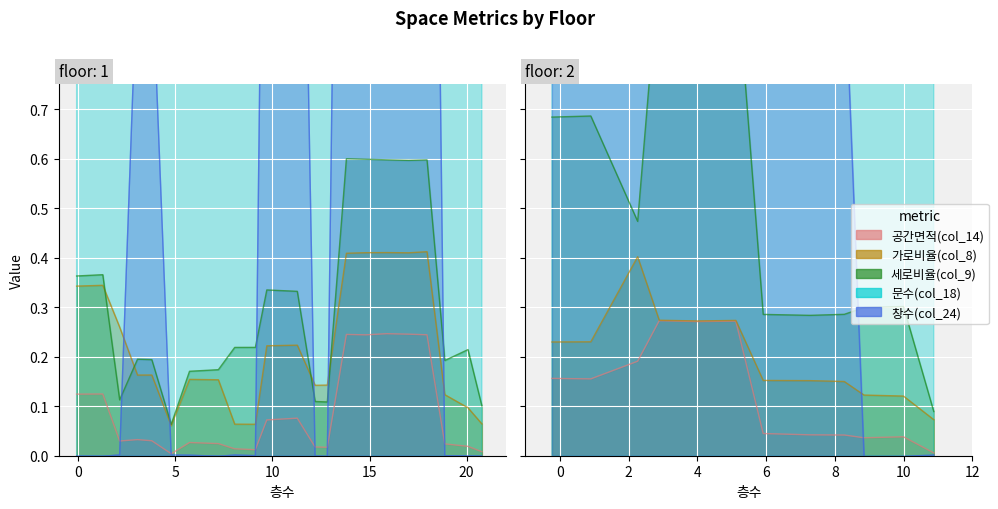

Which category has the highest value in the 공간면적(col_14) series?

2